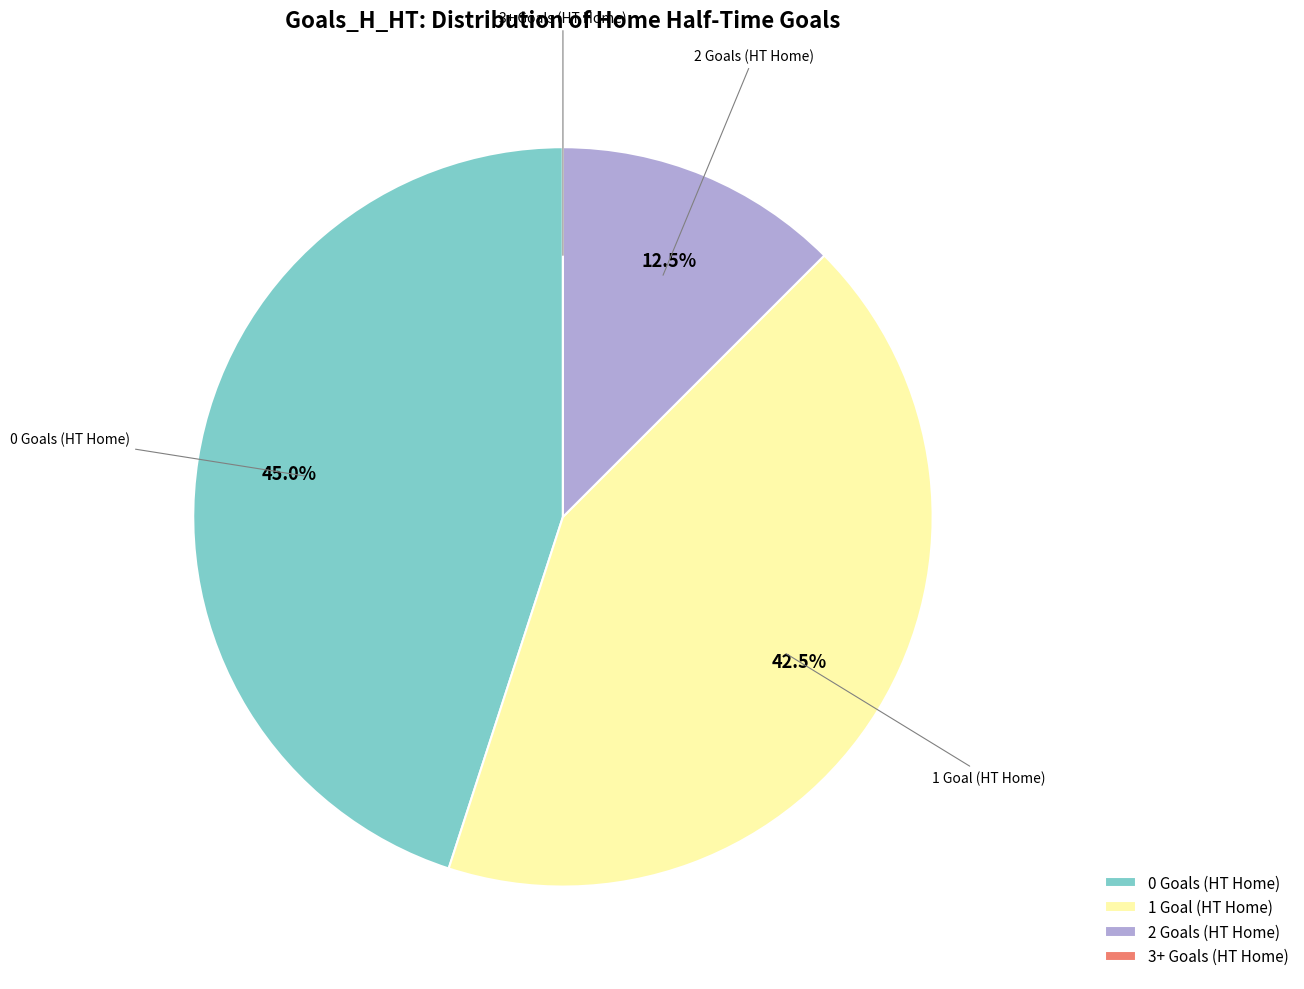

Is the sum of 0 Goals (HT Home) and 2 Goals (HT Home) greater than half?

Yes